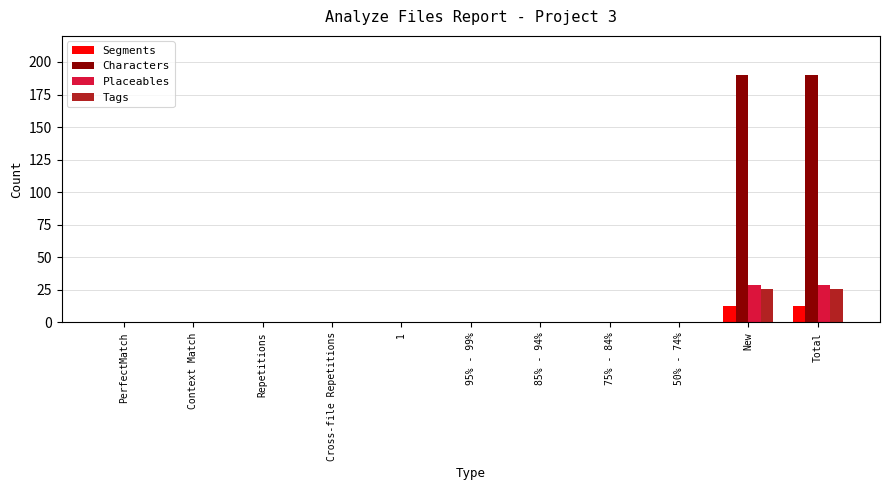

What is the highest value of the Characters series?

190